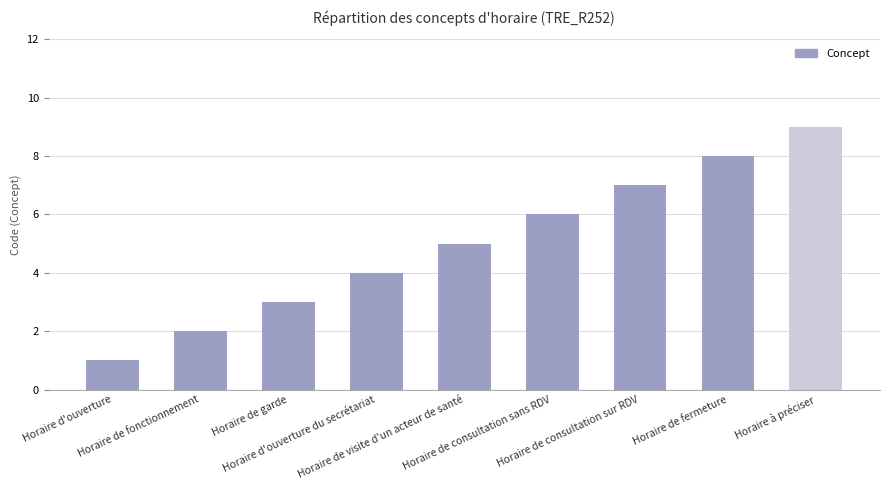

What is the maximum value shown in the chart?

9